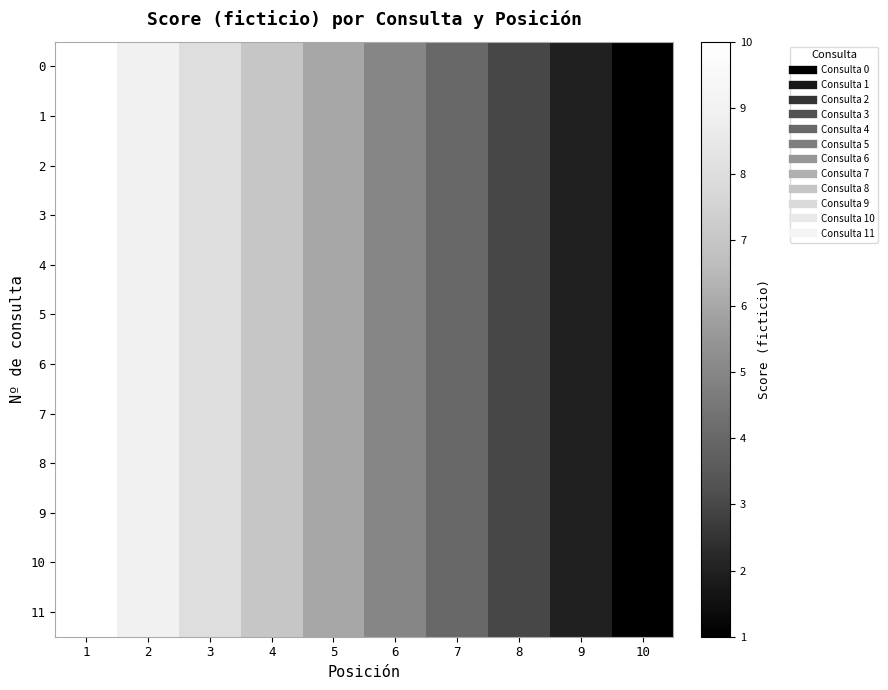

Rank the series by their maximum value, from highest to lowest.

0, 1, 2, 3, 4, 5, 6, 7, 8, 9, 10, 11